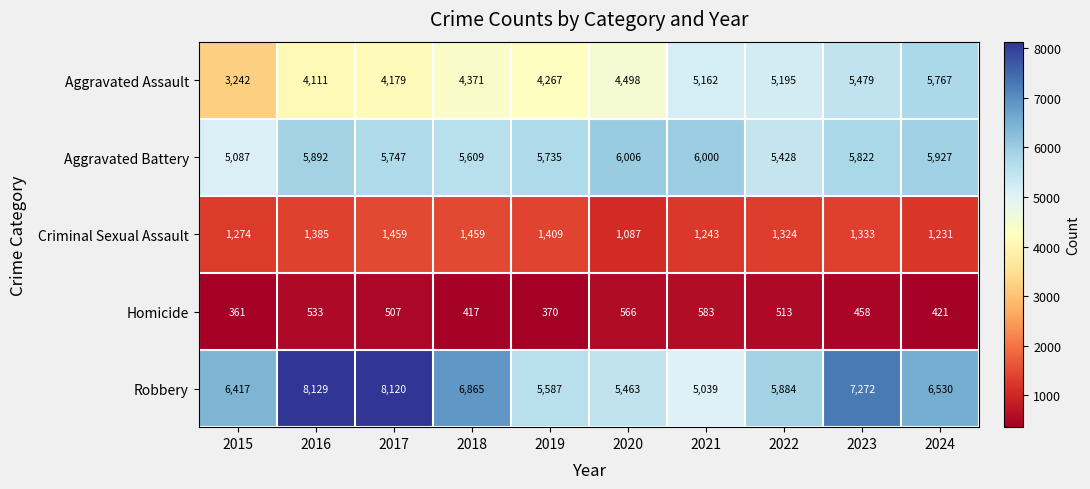

What is the total value across all series at 2020?

17620